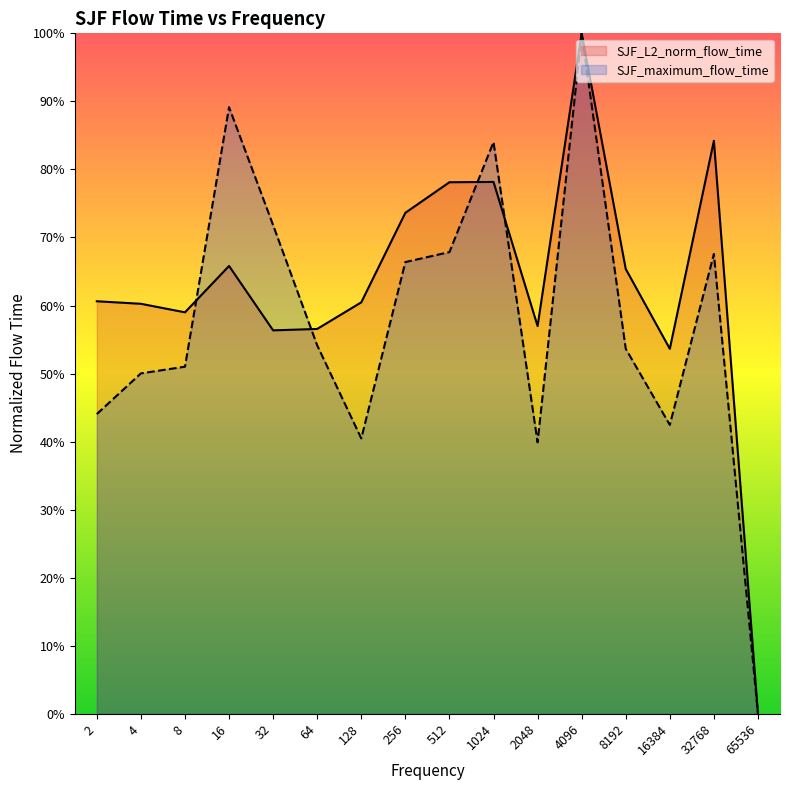

Which category has the lowest value in the SJF_L2_norm_flow_time series?

65536